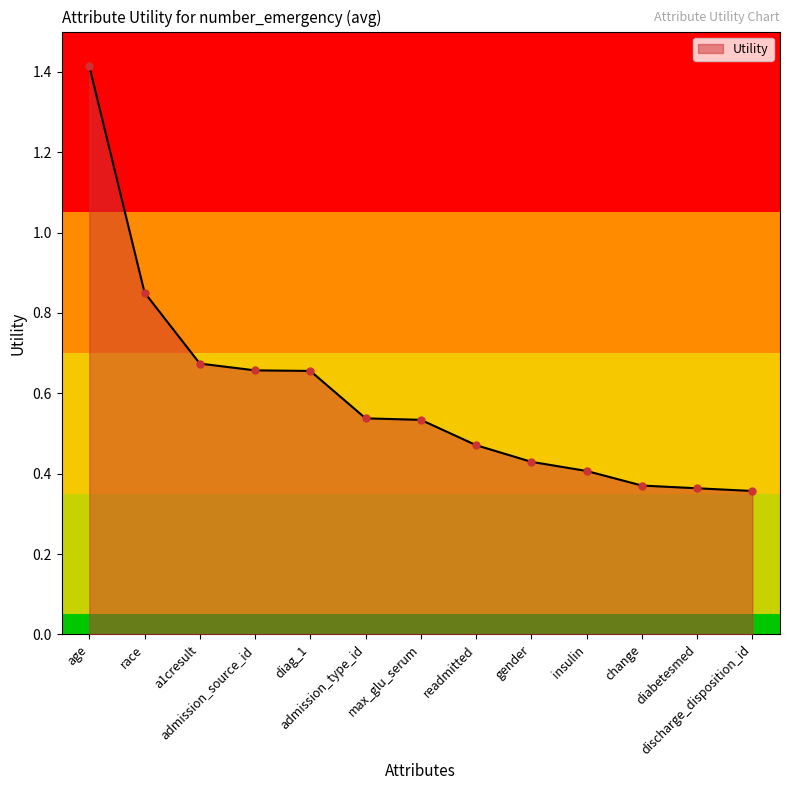

What is the greatest value displayed?

1.4